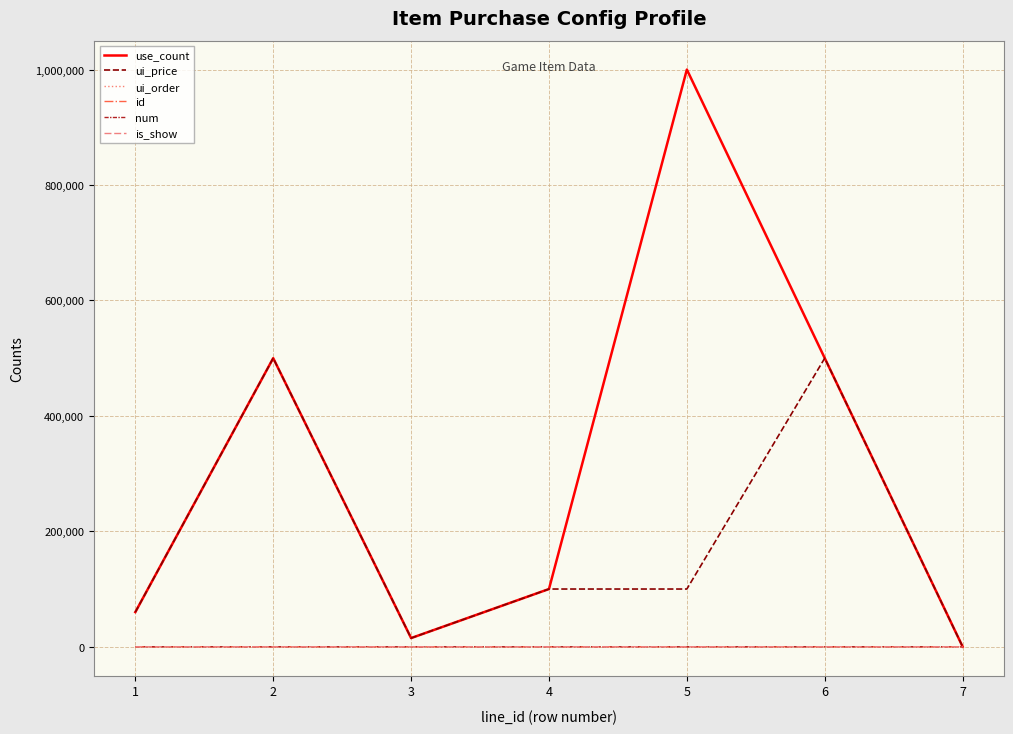

At which category does the chart reach its peak across all series?

5